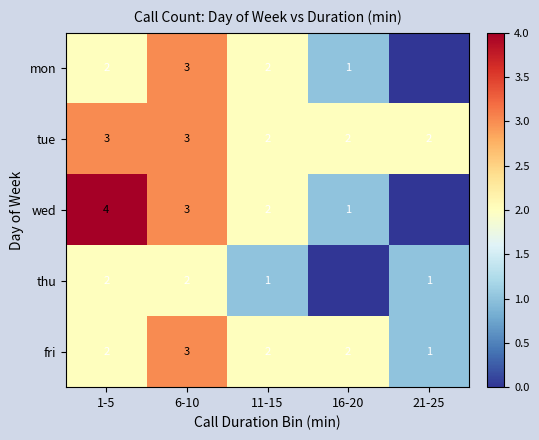

At which category does the chart reach its peak across all series?

1-5